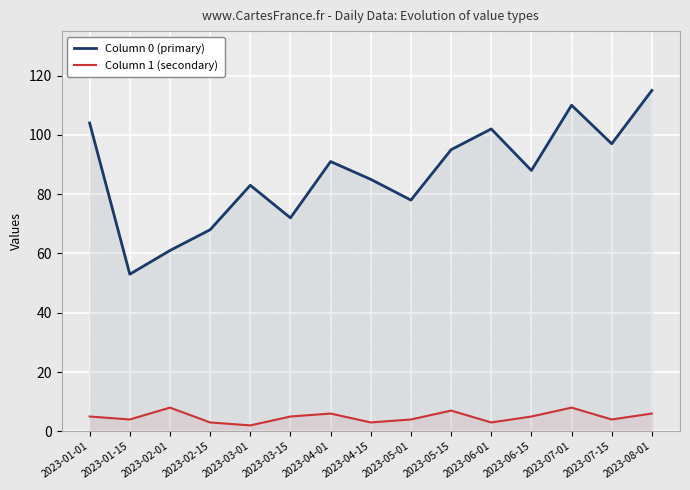

True or false: Column 0 (primary) has more than 1 points higher than both neighbors.

True